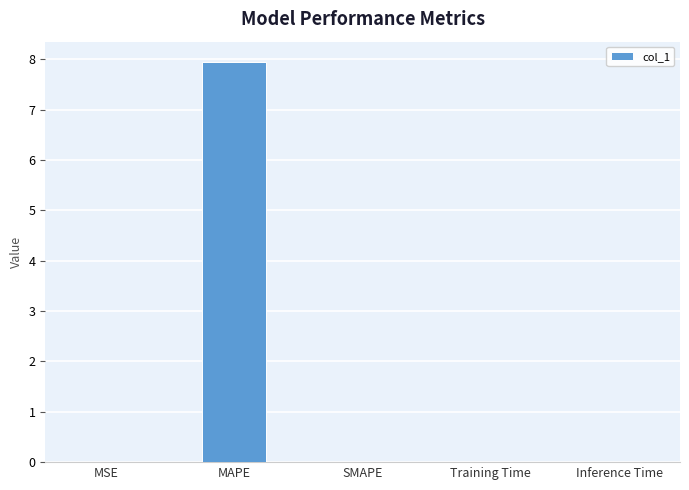

Which has a higher value, Inference Time or MAPE?

MAPE